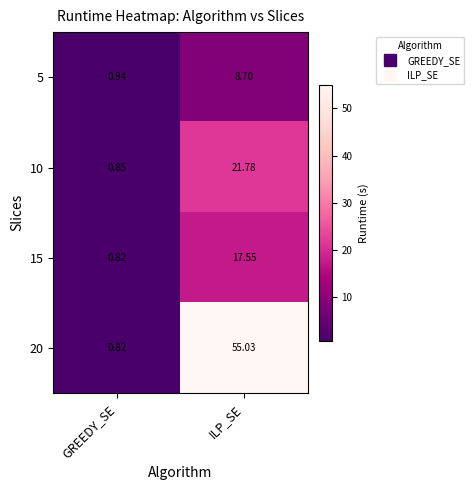

Which label corresponds to the smallest value in the chart?

GREEDY_SE